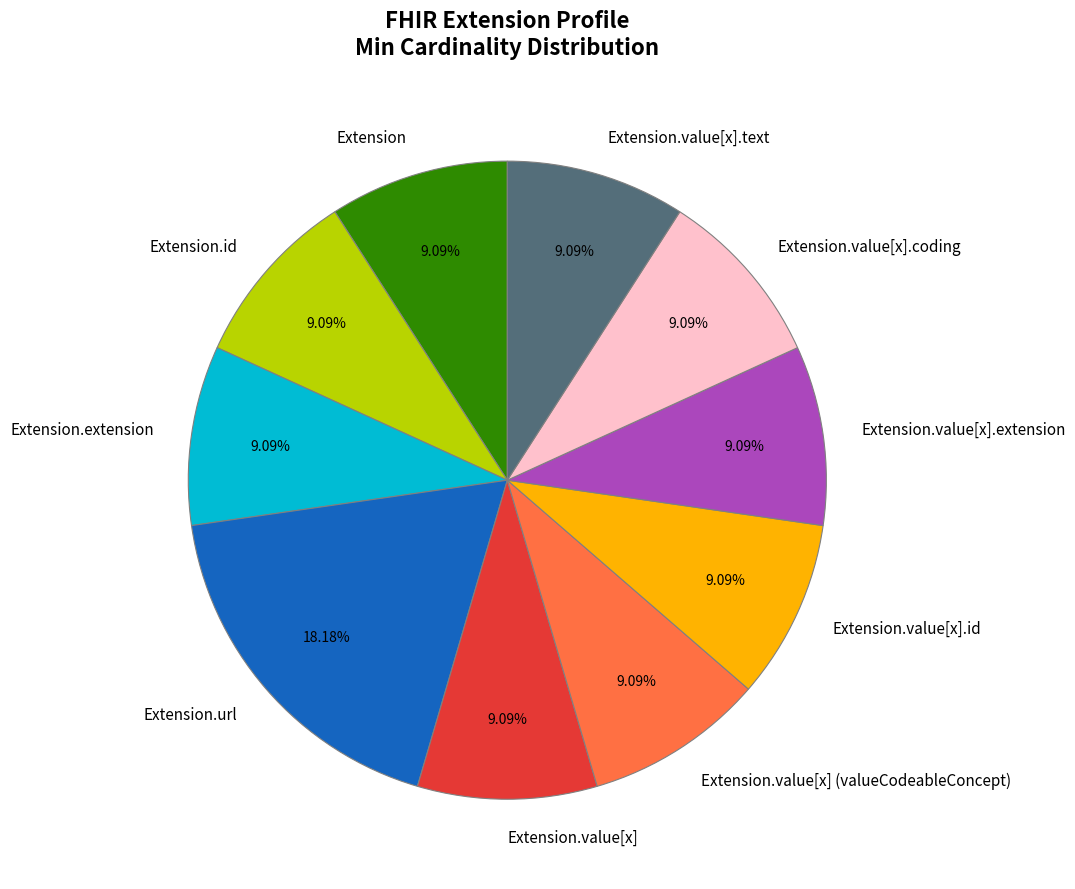

How many segments does this pie chart have?

10